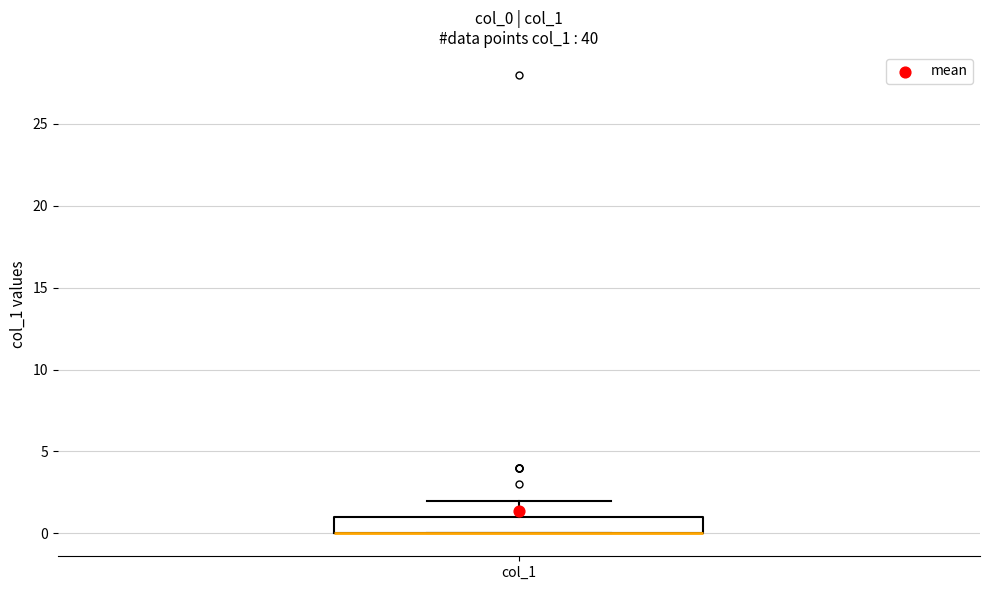

Where is the upper edge of the box for col_1 on the y-axis? The values are not printed on the chart, so give them approximately, as read against the axis.

1